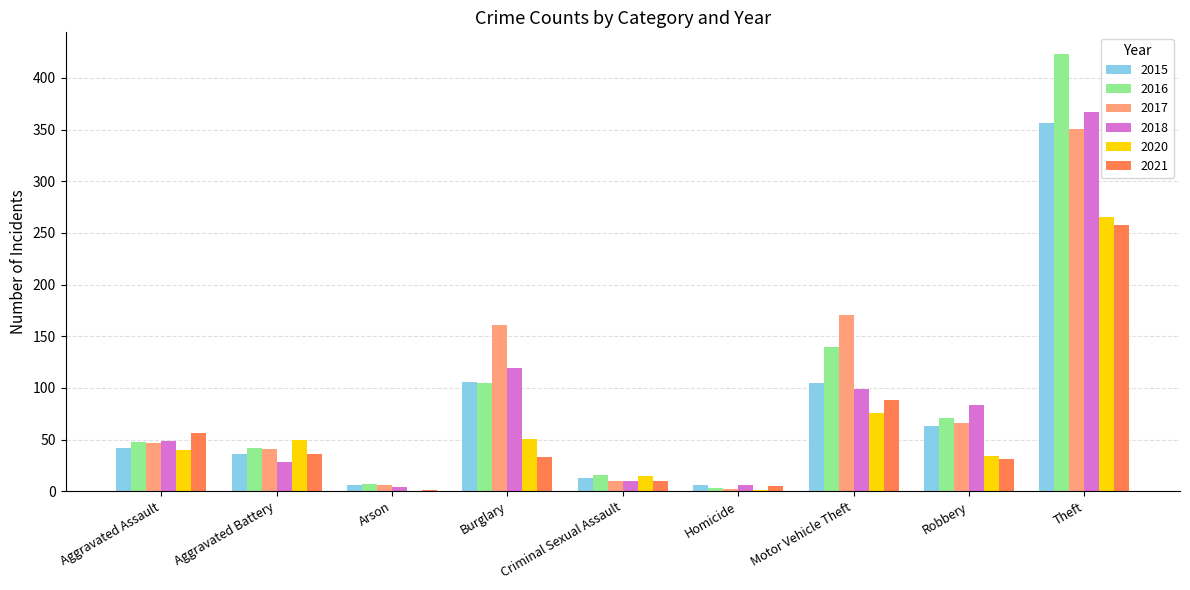

What is the total value across all series at Burglary?

575